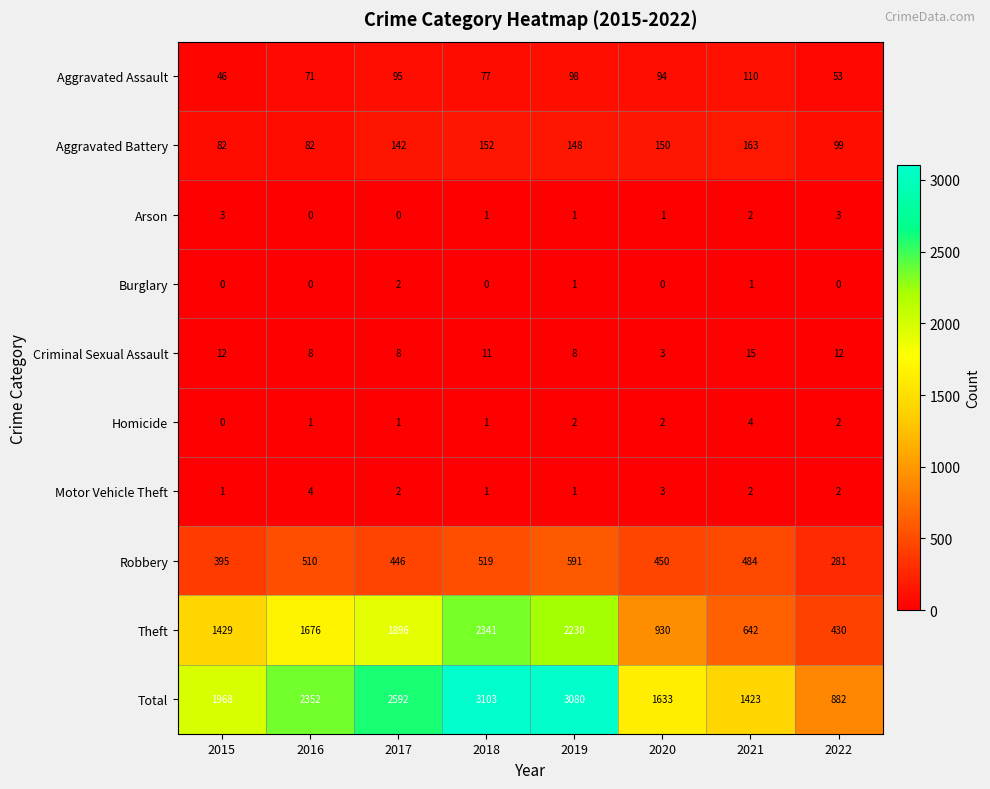

What is the spread (max minus min) of values at 2016?

2352